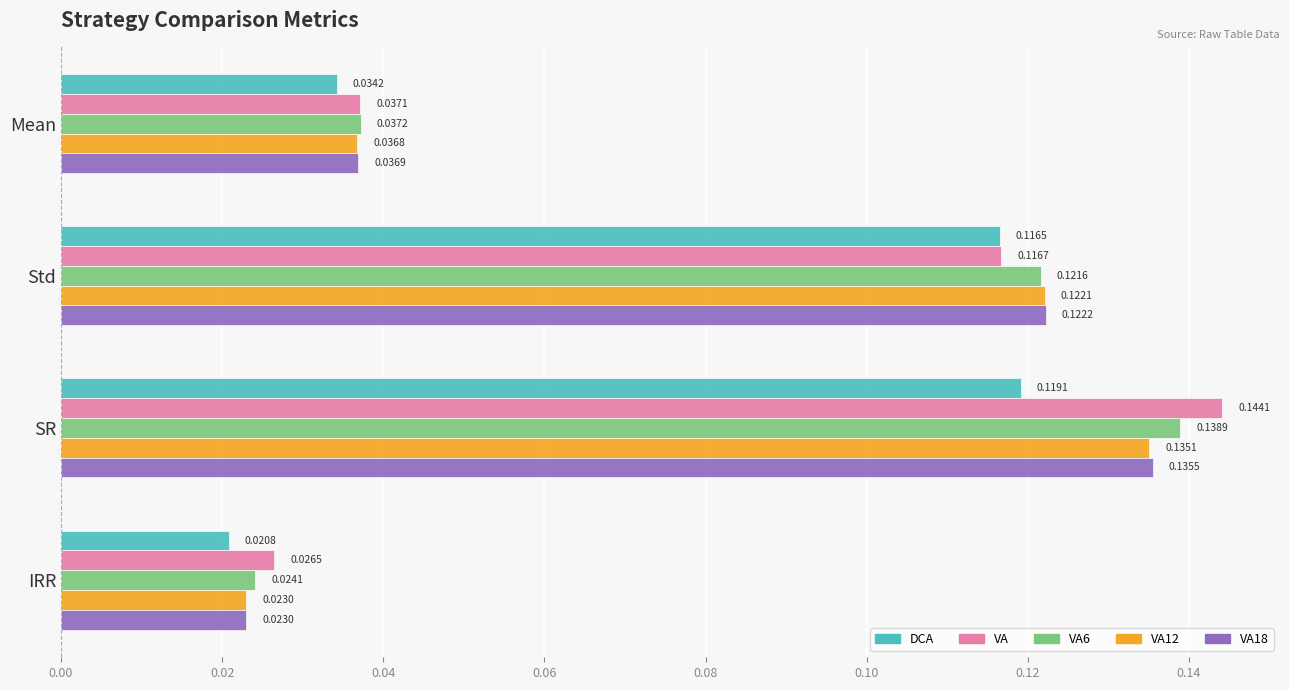

At which category is the sum across all series the highest?

SR